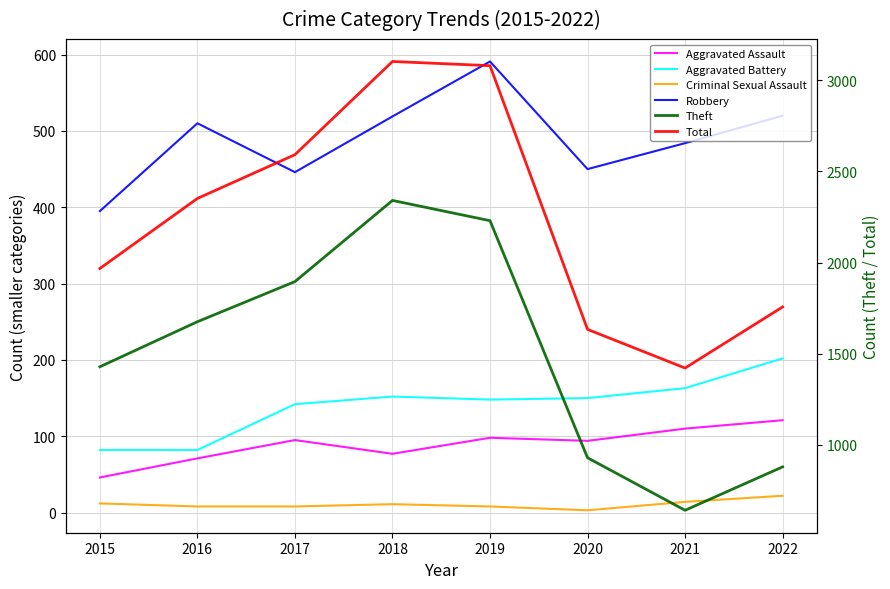

What is the greatest value displayed?

3103